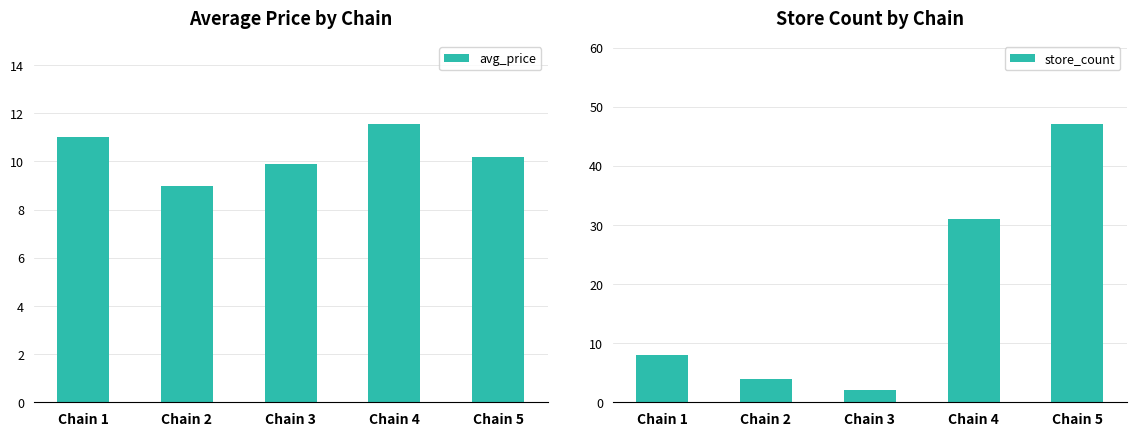

What is the average value of the store_count series?

18